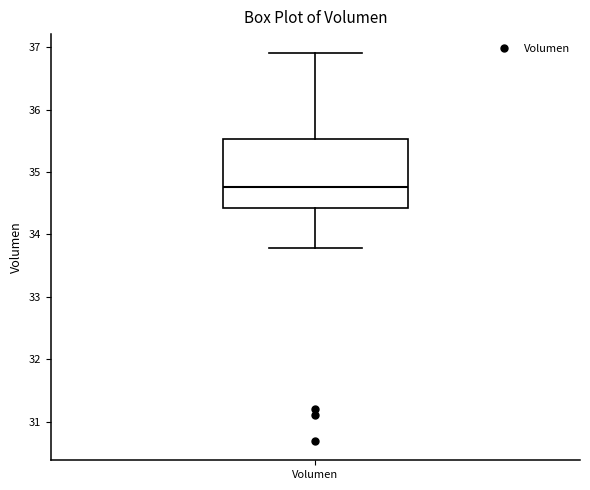

Transcribe this box plot: give where the median line is, the range the box spans, and where the two whiskers end, as read against the y-axis. The values are not printed on the chart, so give them approximately, as read against the axis.

median 34.8, box 34.4 to 35.5, whiskers 33.8 to 36.9